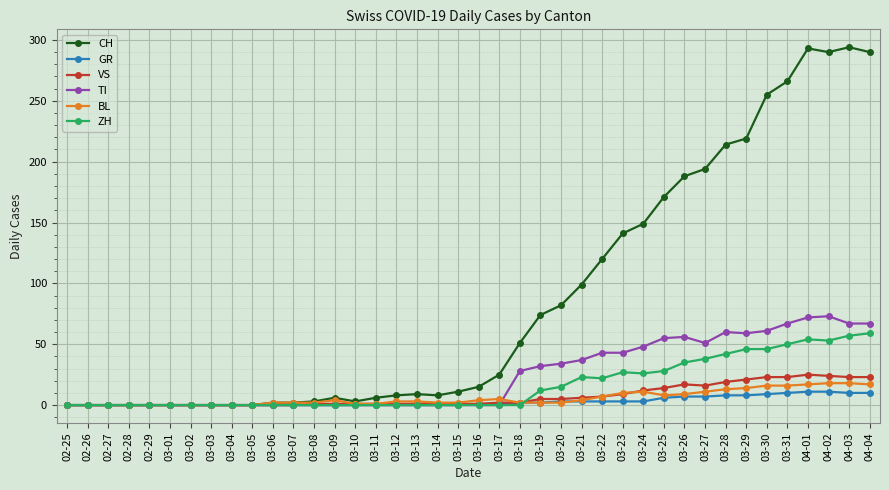

How many data points in ZH are above 0?

17